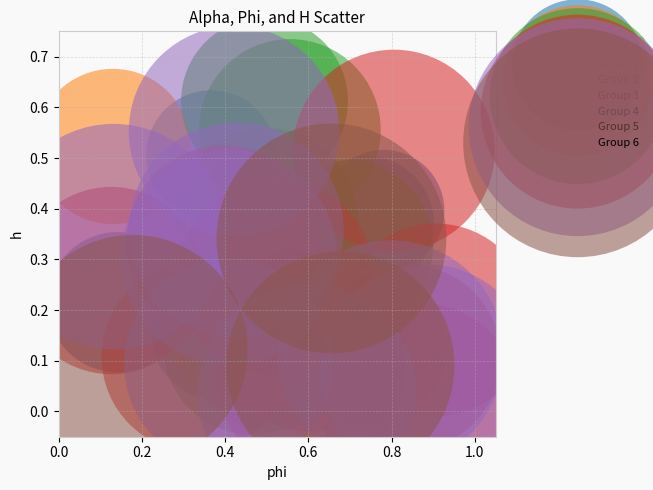

Which series contains the highest Y value?

Group 3